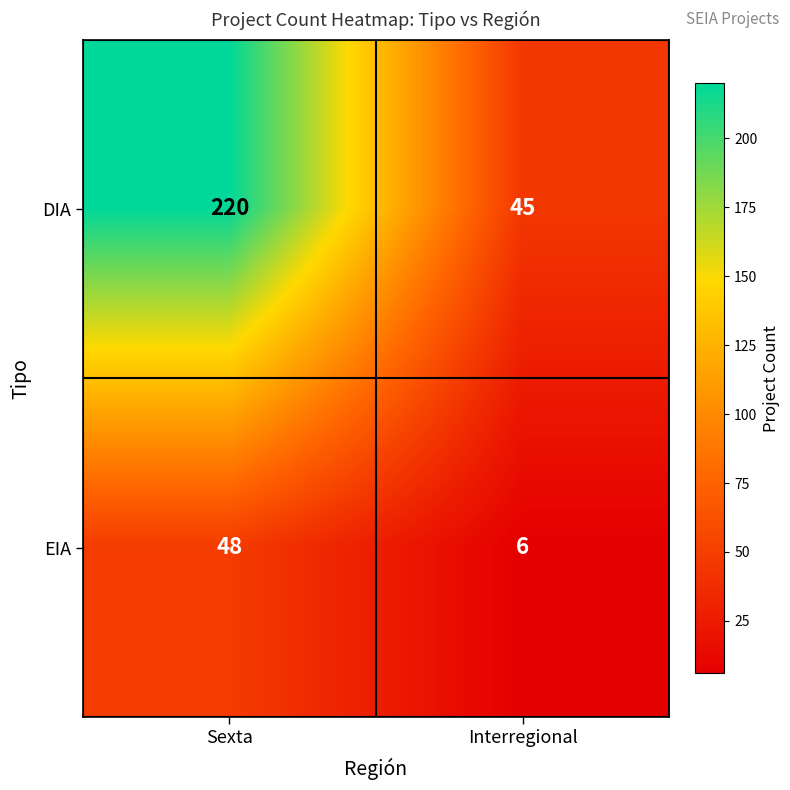

Which series changed the most between Sexta and Interregional?

DIA